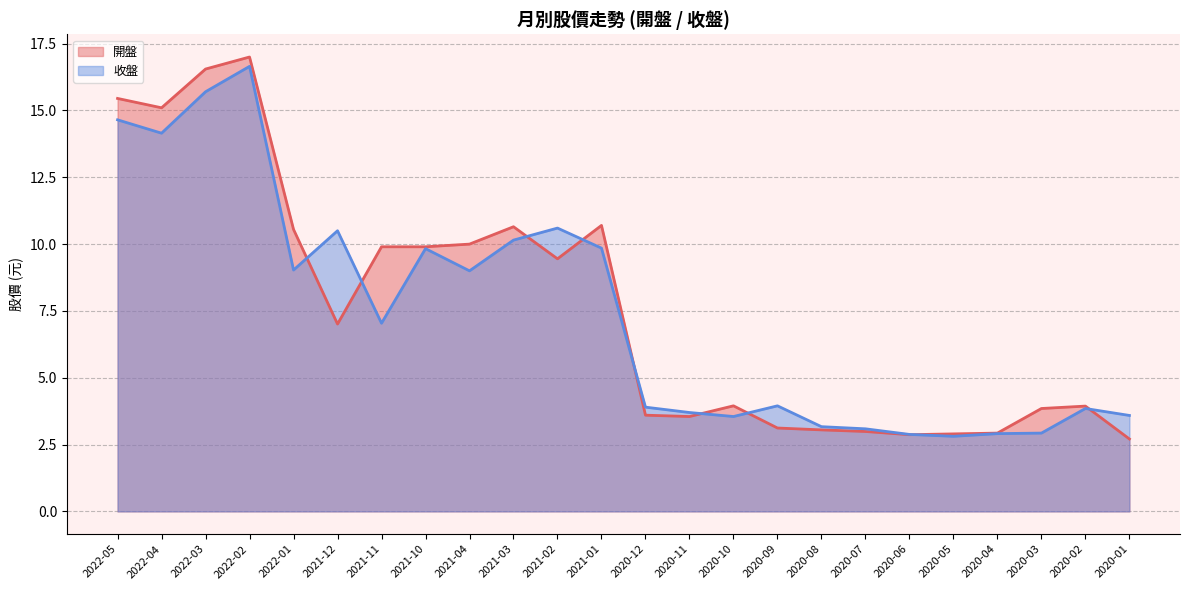

What is the lowest value of the 收盤 series?

2.8